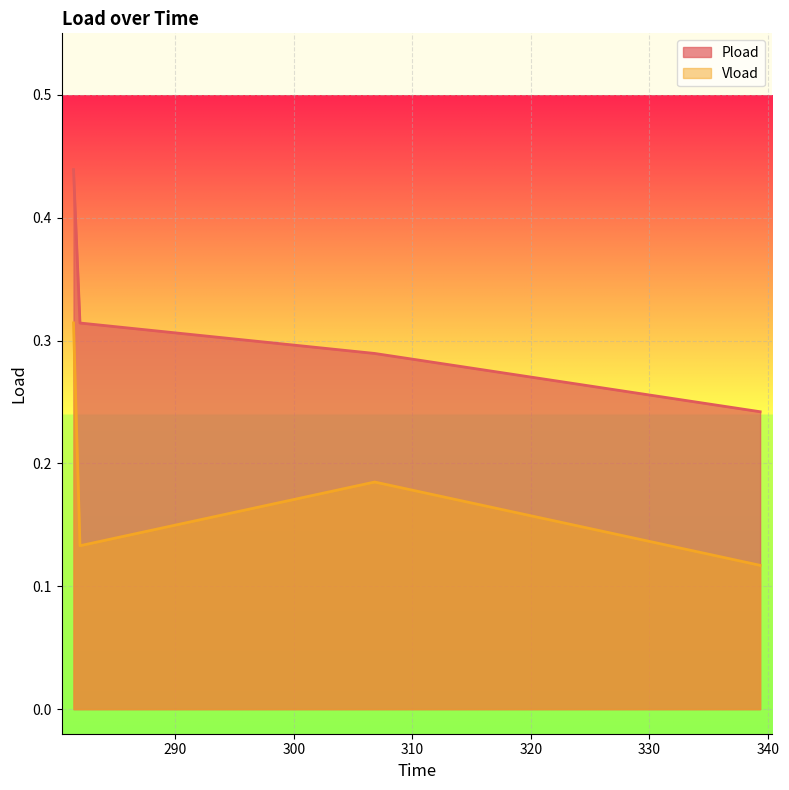

Does the chart display data point markers on the line(s)?

No